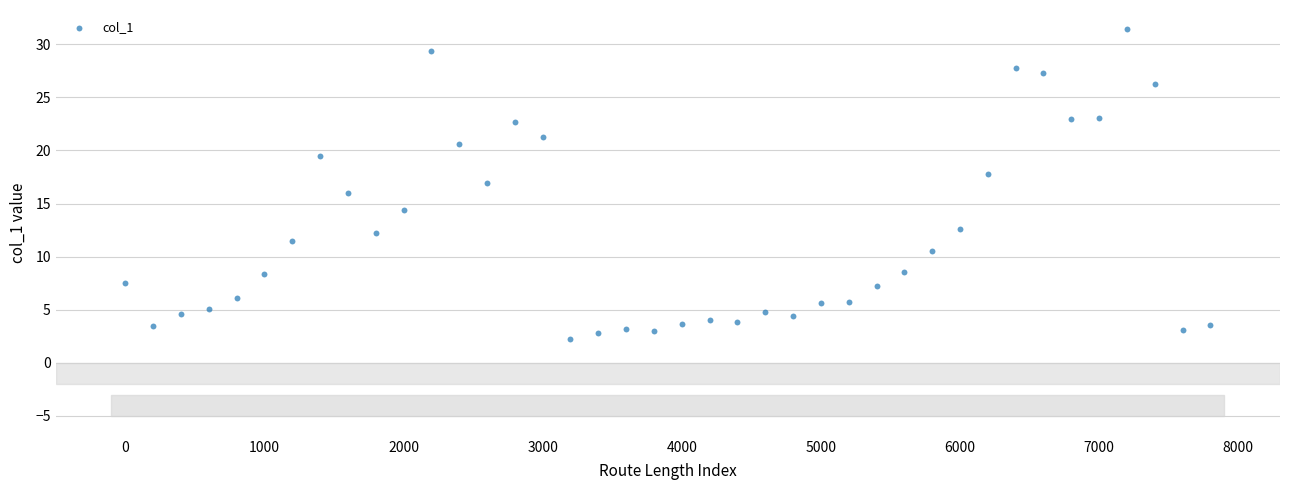

What is the range of Y values (max minus min)?

29.2